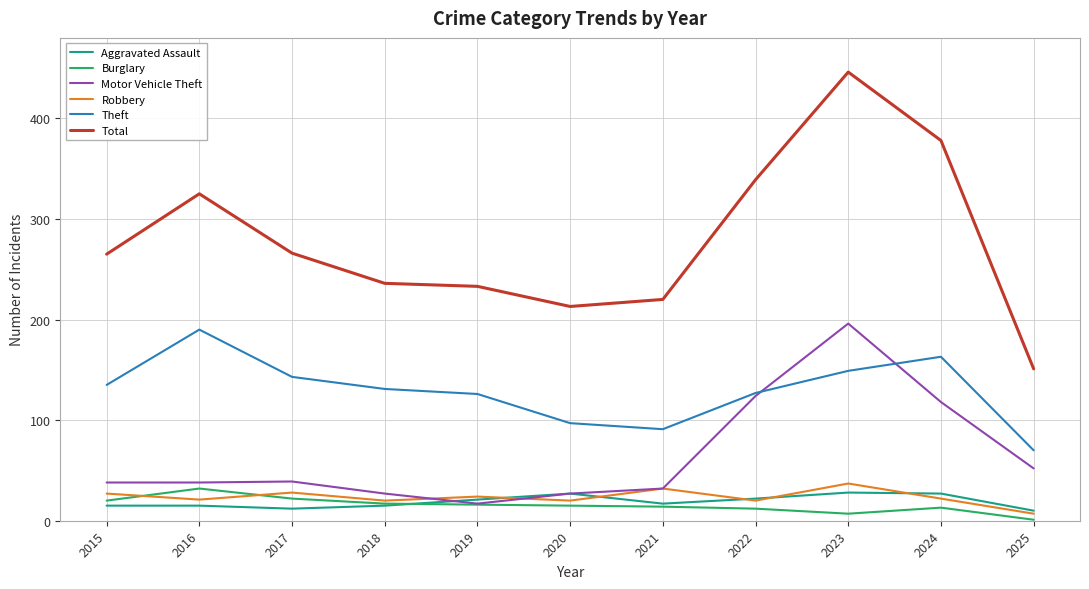

What value does the Burglary series have at 2021?

14